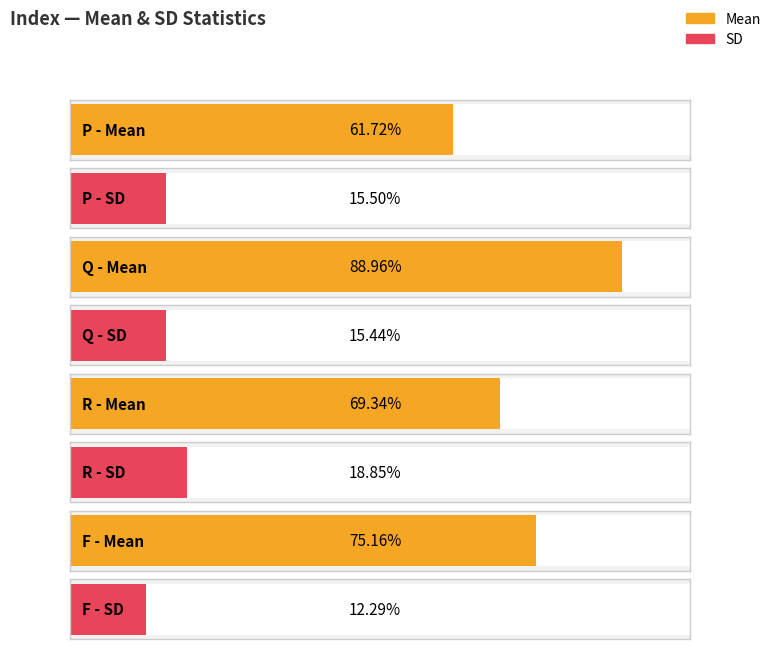

Does the chart contain any negative values?

No